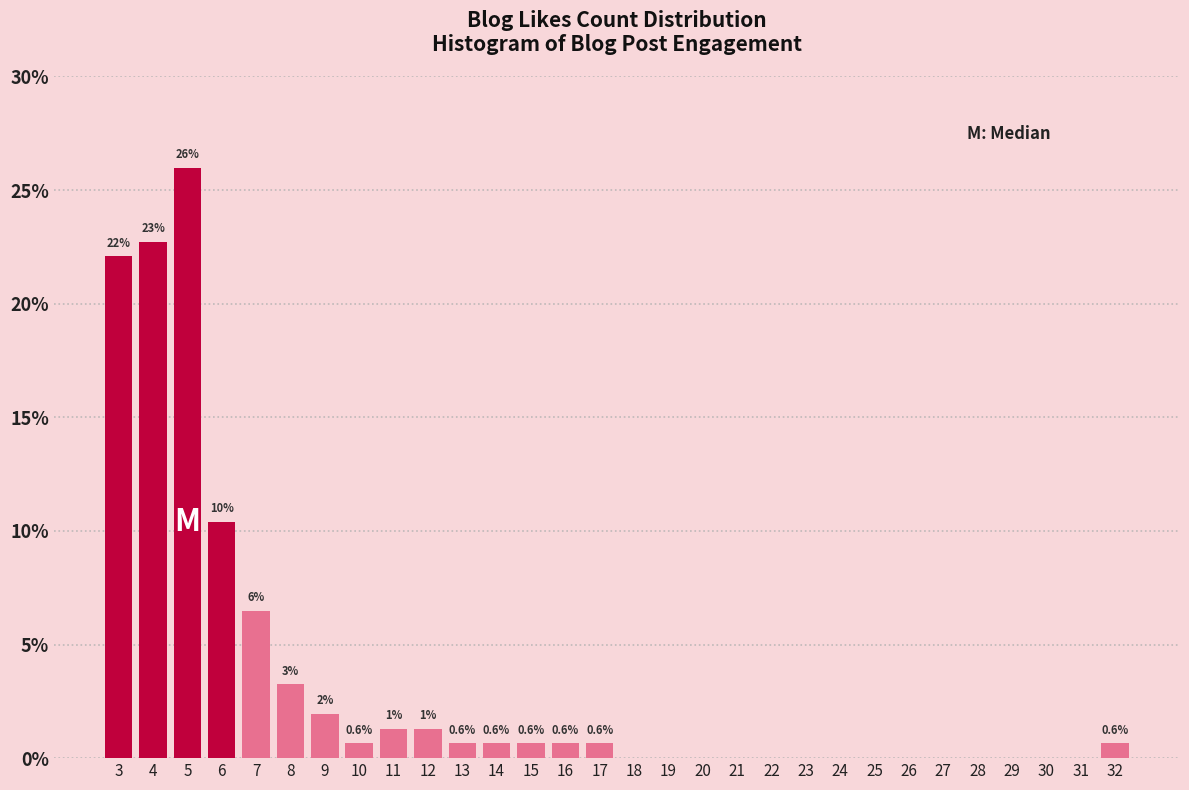

Which range on the x-axis has the tallest bar?

4.5 to 5.5